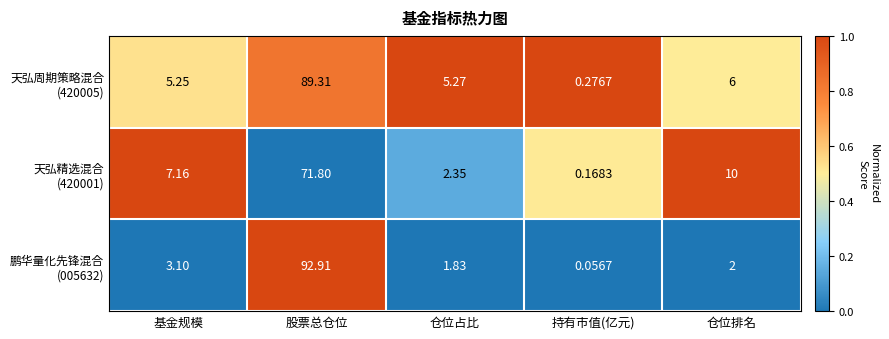

Which category has the lowest value across all series?

持有市值(亿元)